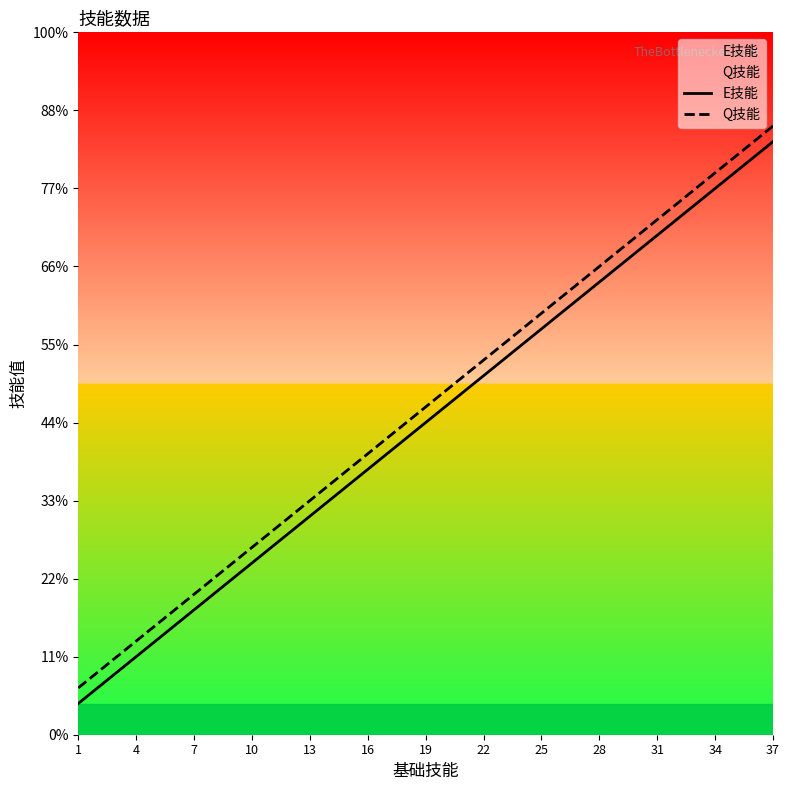

List the labels in order of Q技能 value, largest first.

37, 34, 31, 28, 25, 22, 19, 16, 13, 10, 7, 4, 1